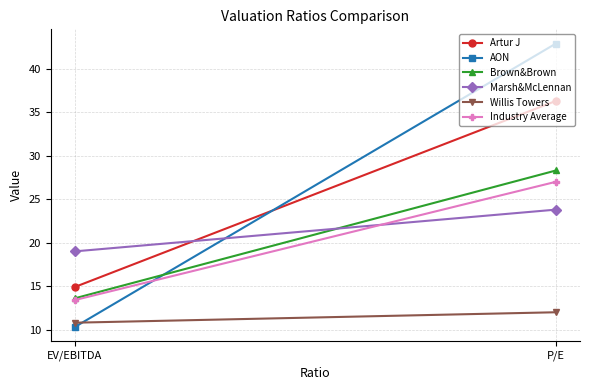

What is the greatest value displayed?

42.9